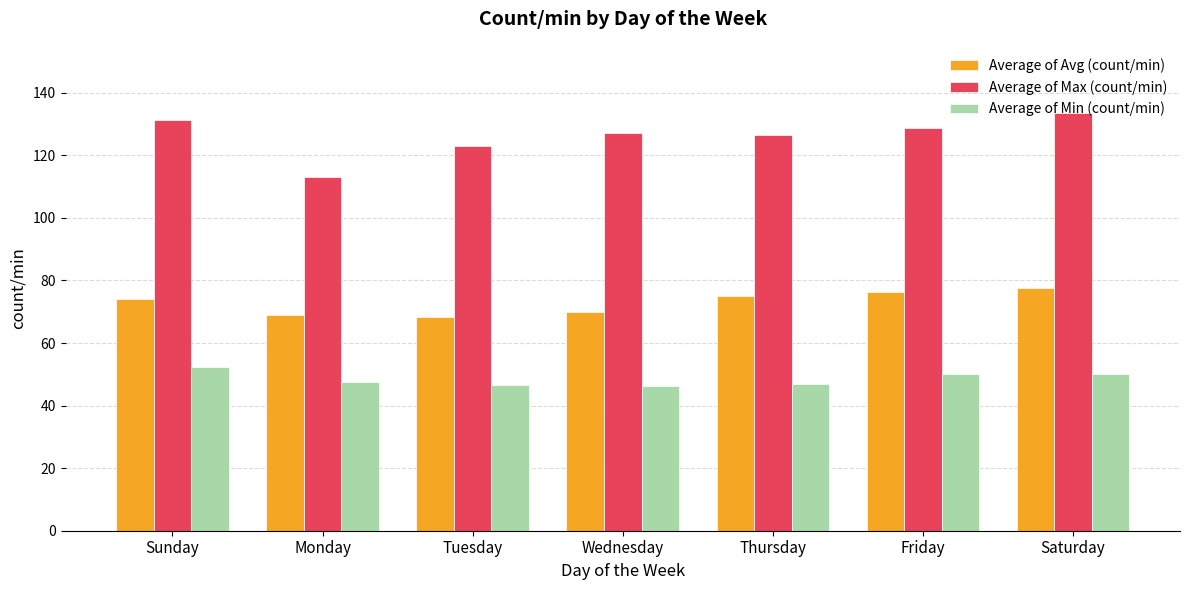

What are all the series names shown in the legend?

Average of Avg (count/min), Average of Max (count/min), Average of Min (count/min)